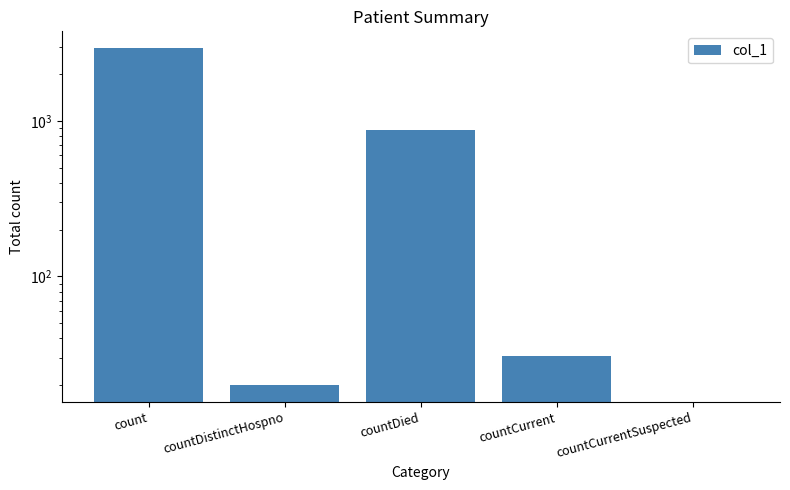

Rank the categories by value from highest to lowest.

count, countDied, countCurrent, countDistinctHospno, countCurrentSuspected